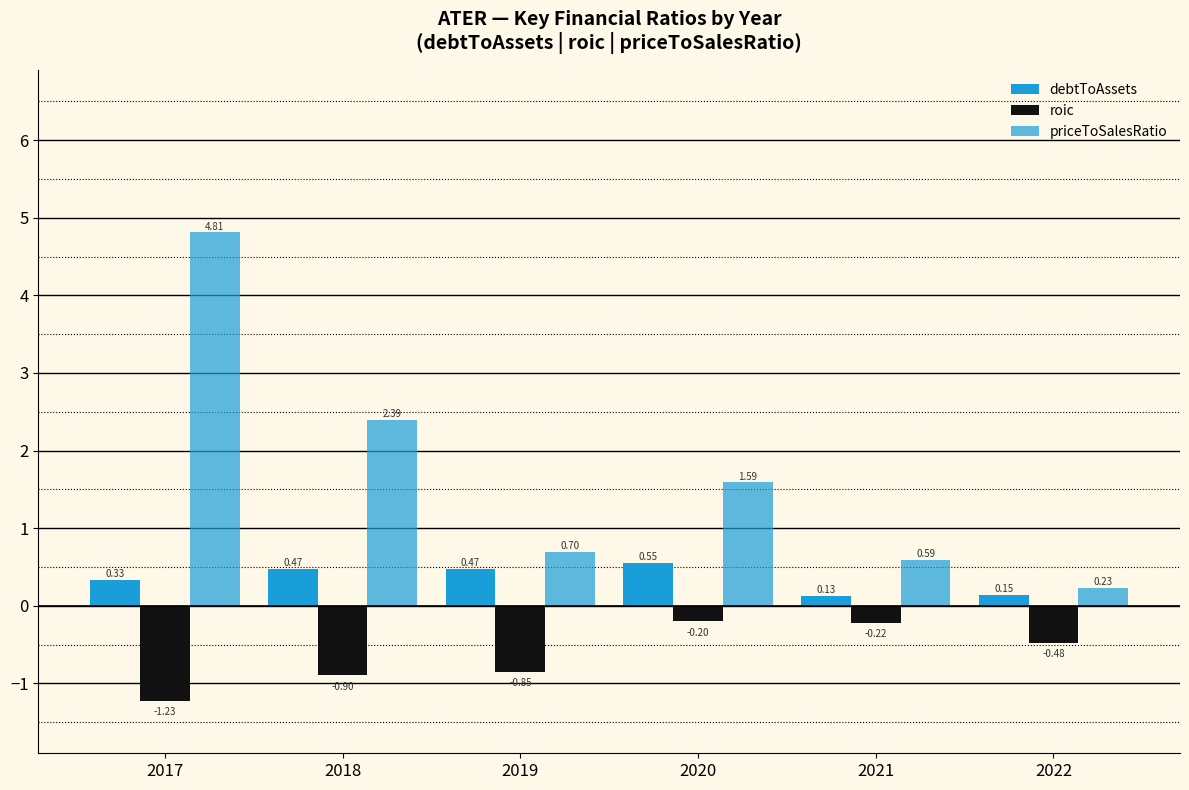

What is the sum of all debtToAssets values?

2.1